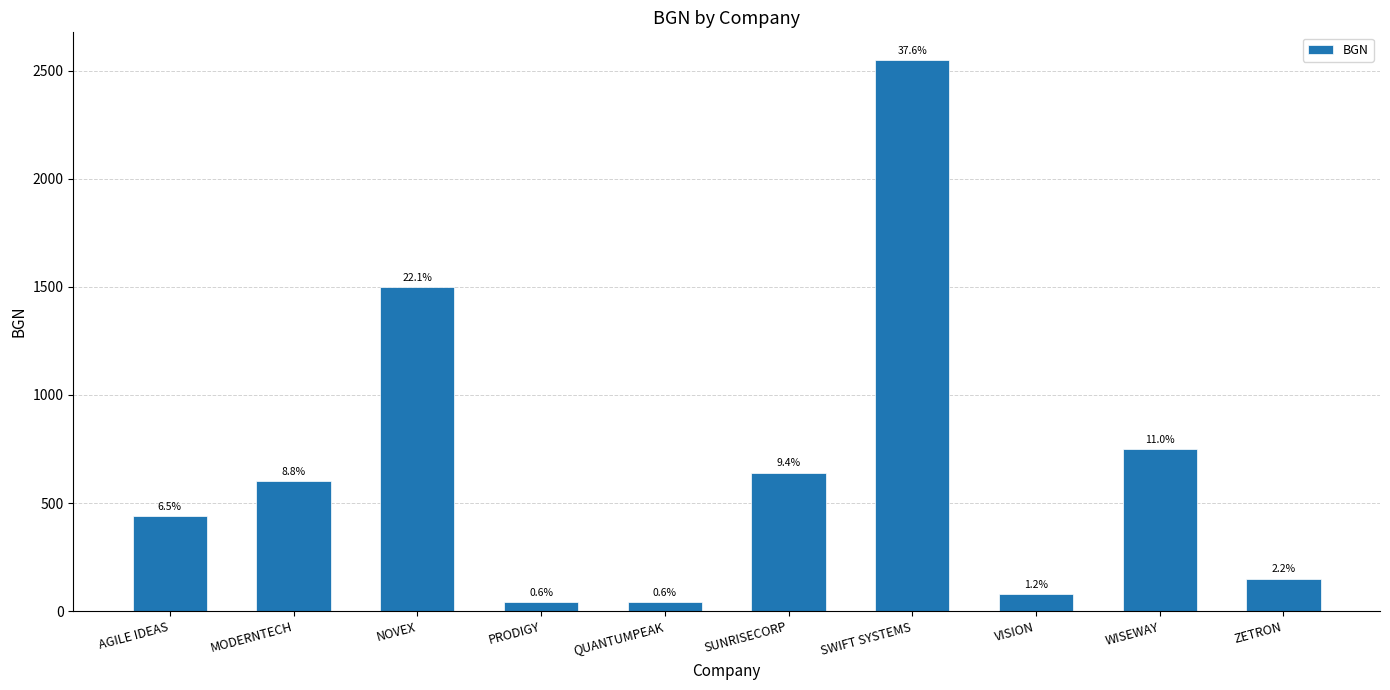

Does the chart contain stacked bars?

No